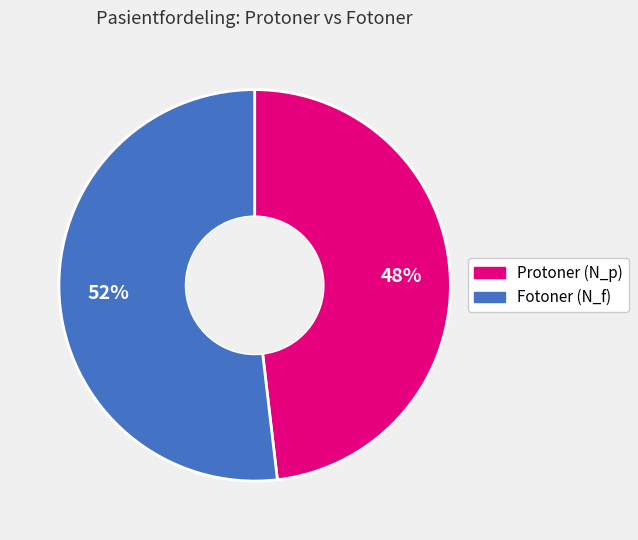

Approximately how many times larger is the value at Protoner (N_p) compared to Fotoner (N_f)?

0.9